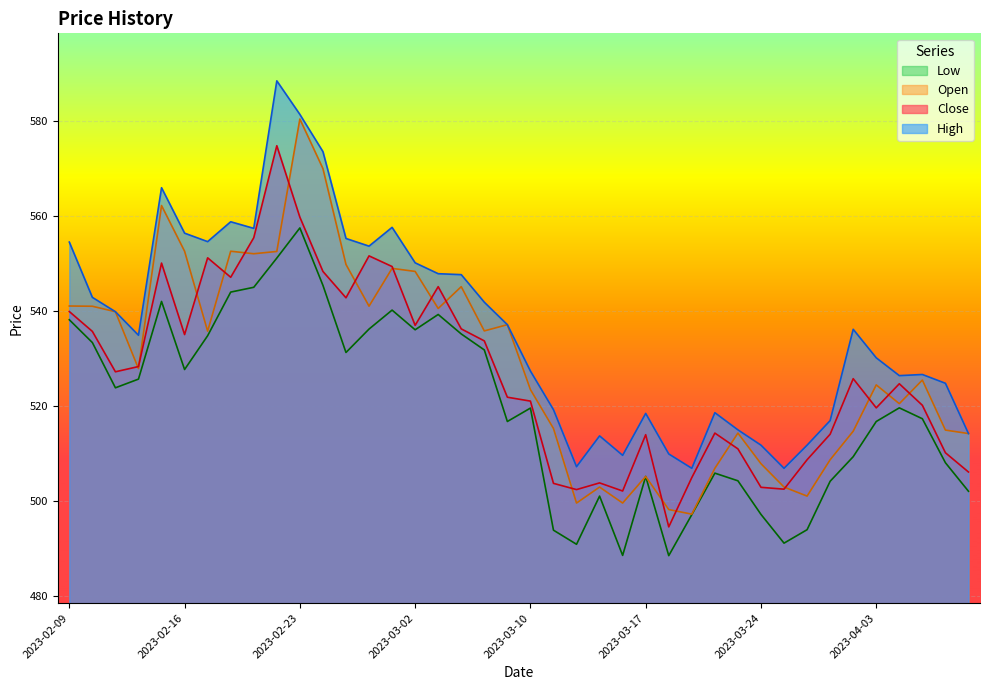

What is the difference between the Open values at 2023-04-11 and 2023-03-24?

6.3